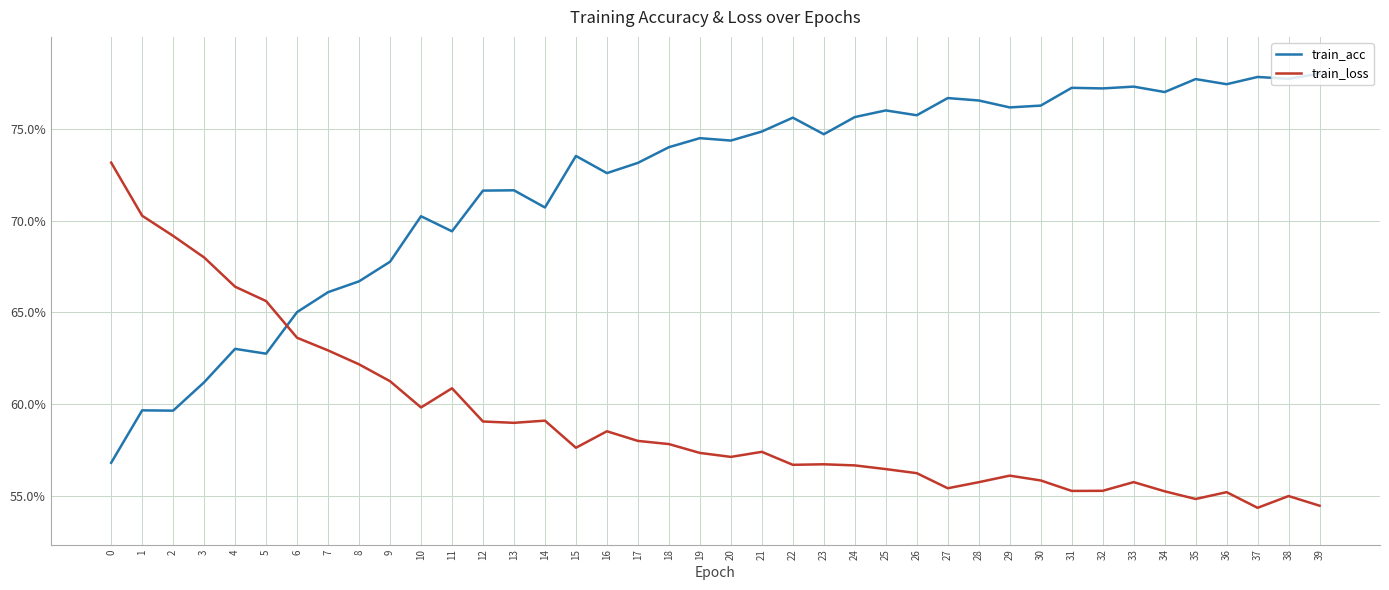

True or false: train_loss has more than 2 interior local peaks.

True